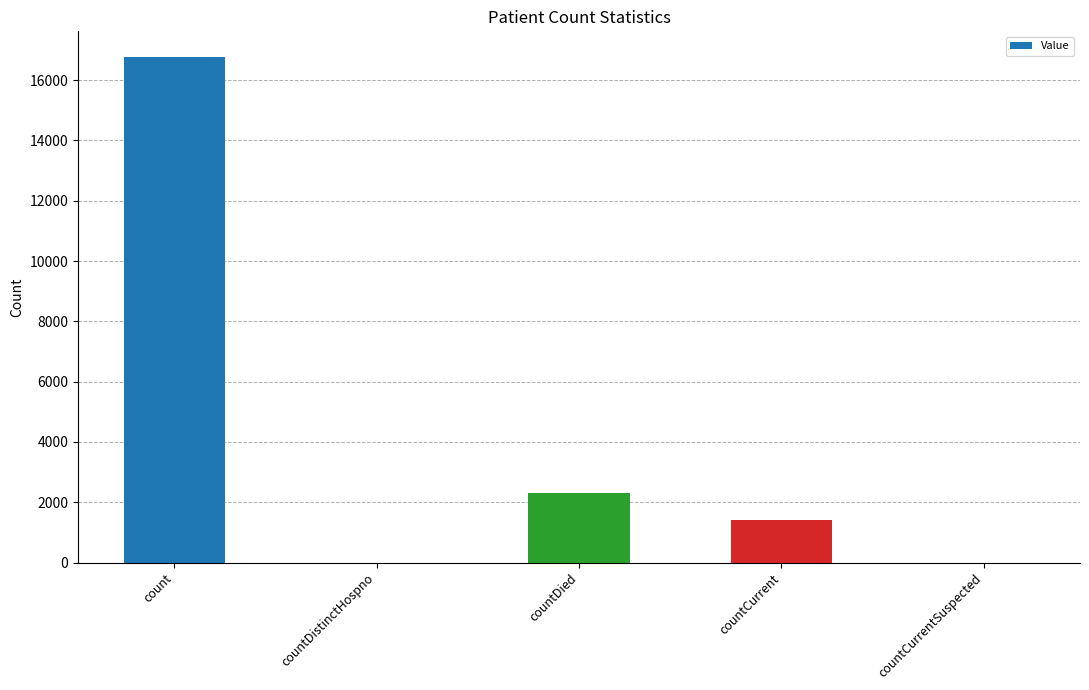

Reading left to right, extract all data points from this chart.

count=16780	countDistinctHospno=0	countDied=2320	countCurrent=1424	countCurrentSuspected=0